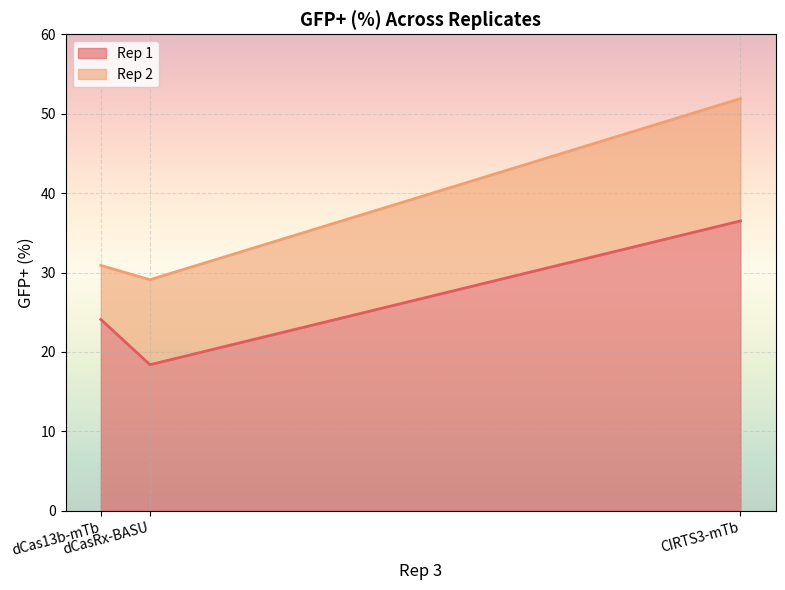

At which label does Rep 2 first exceed 30?

dCas13b-mTb